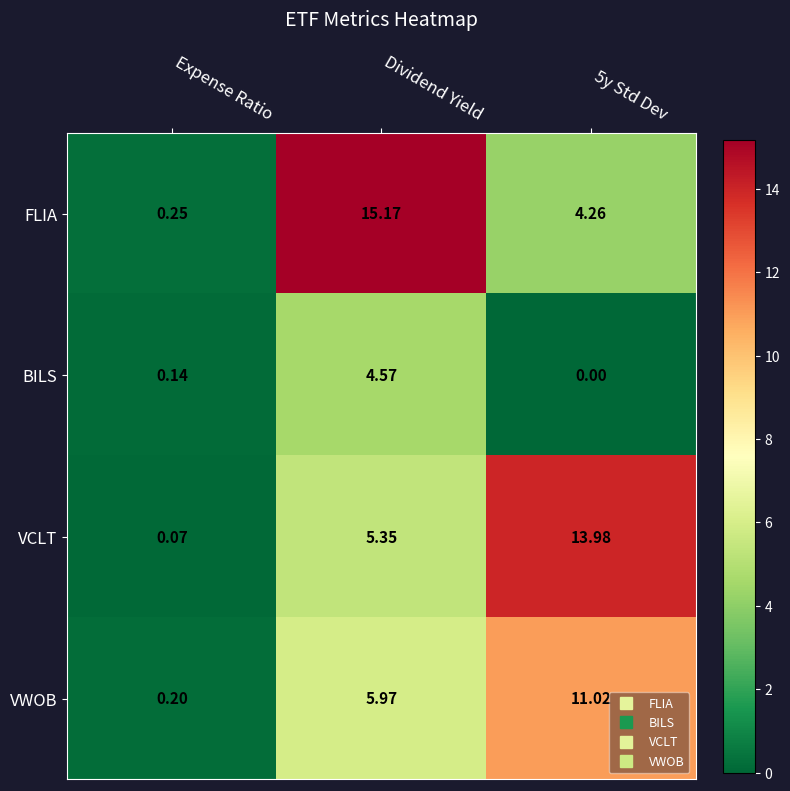

At which category is the sum across all series the highest?

Dividend Yield